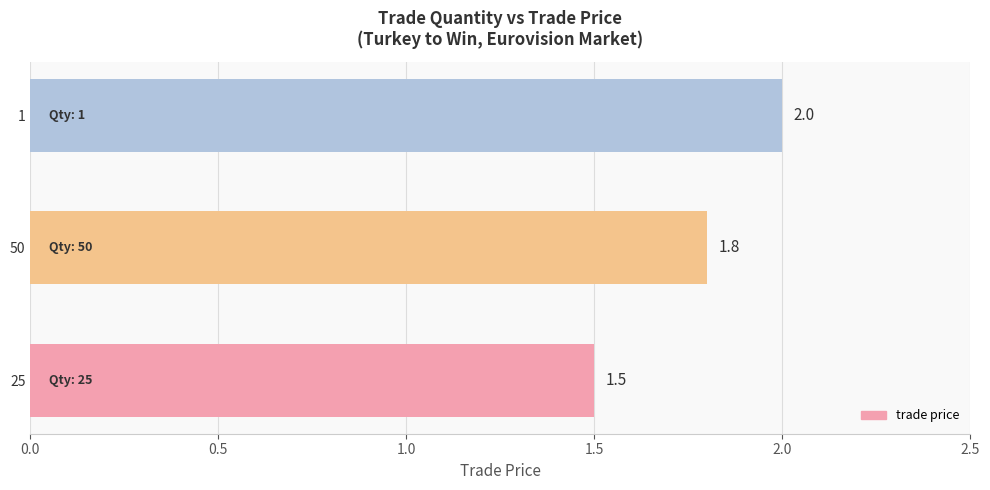

Rank the categories by value from lowest to highest.

25, 50, 1